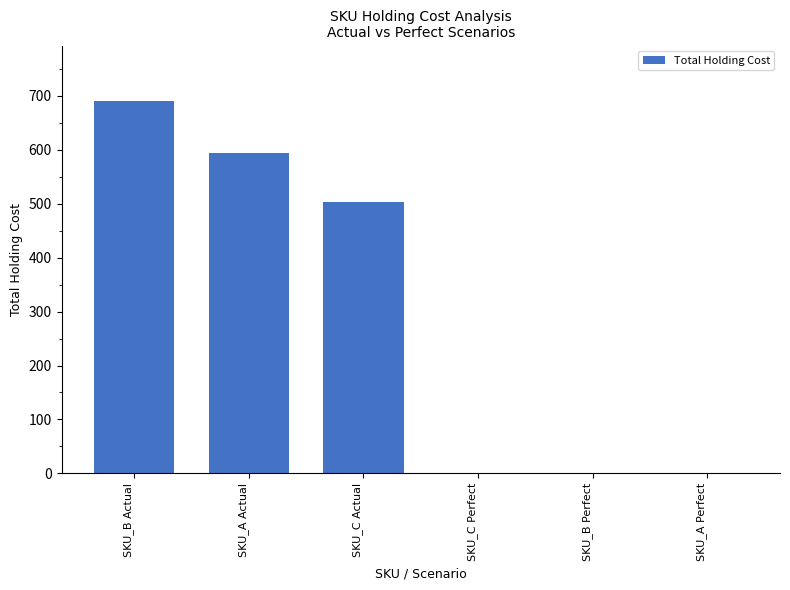

Reading right to left, transcribe all the data shown in this chart.

SKU_A Perfect=0	SKU_B Perfect=0	SKU_C Perfect=0	SKU_C Actual=504	SKU_A Actual=594	SKU_B Actual=690